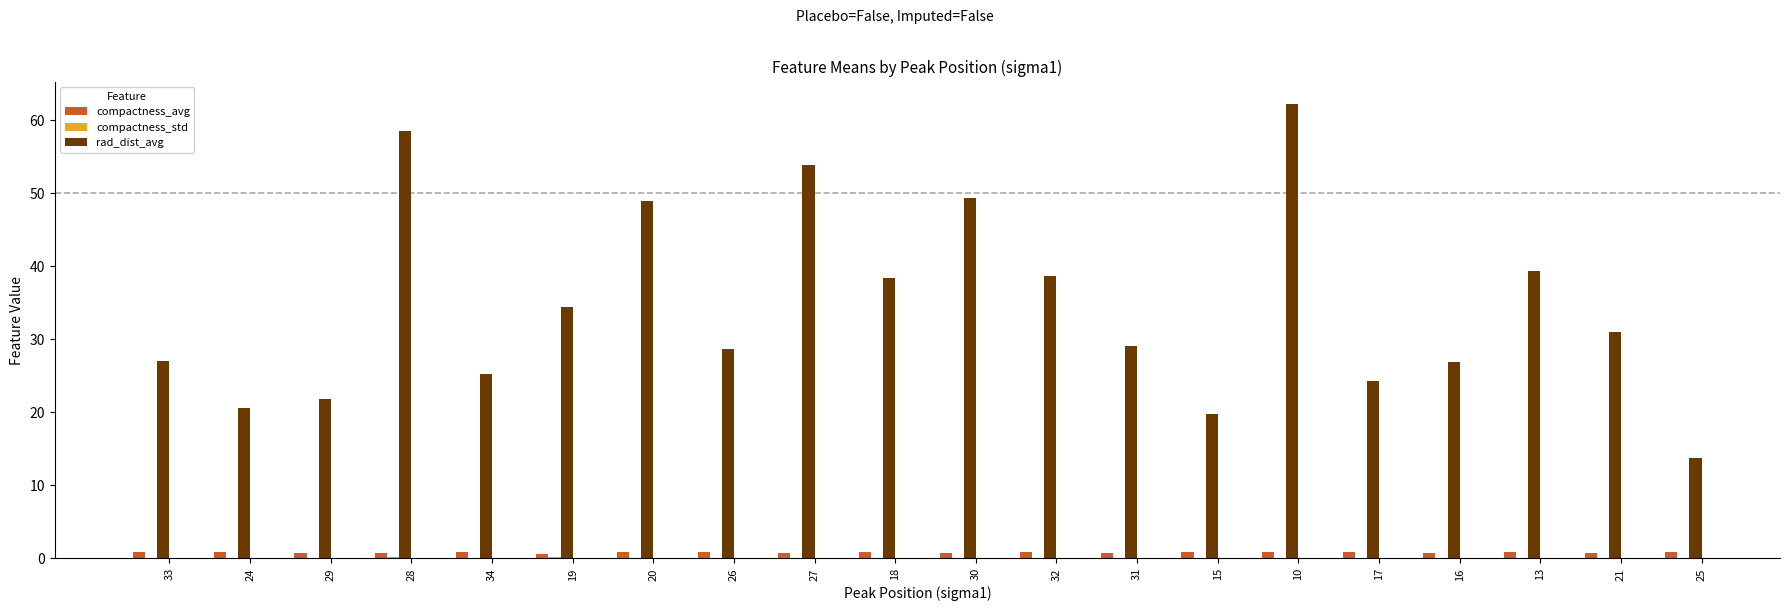

Is the value of rad_dist_avg at 16 greater than the value of compactness_avg at 18?

Yes